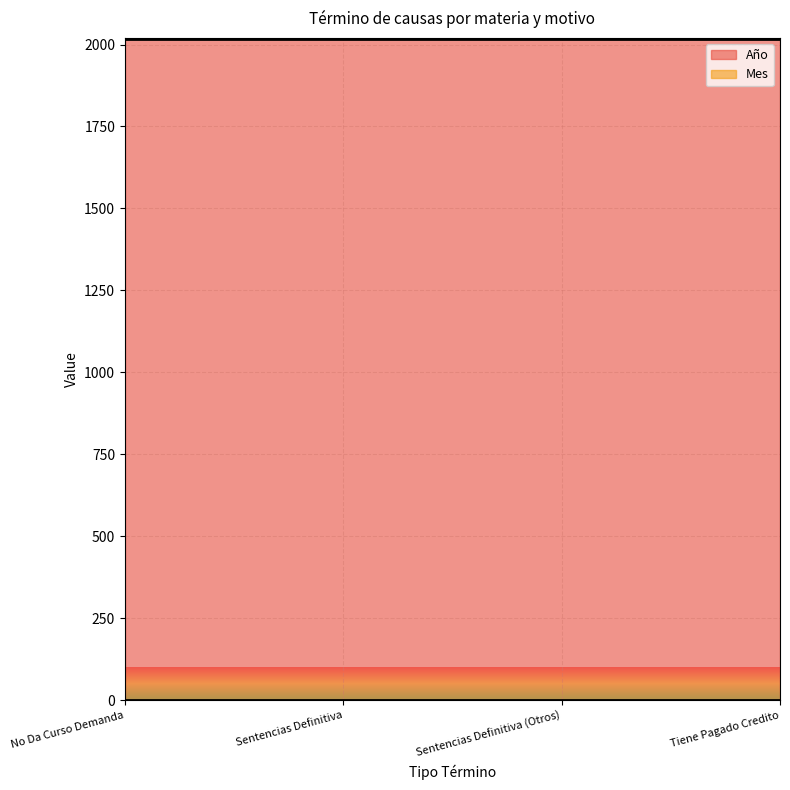

Is it true that Mes equals 1 at No Da Curso Demanda?

True